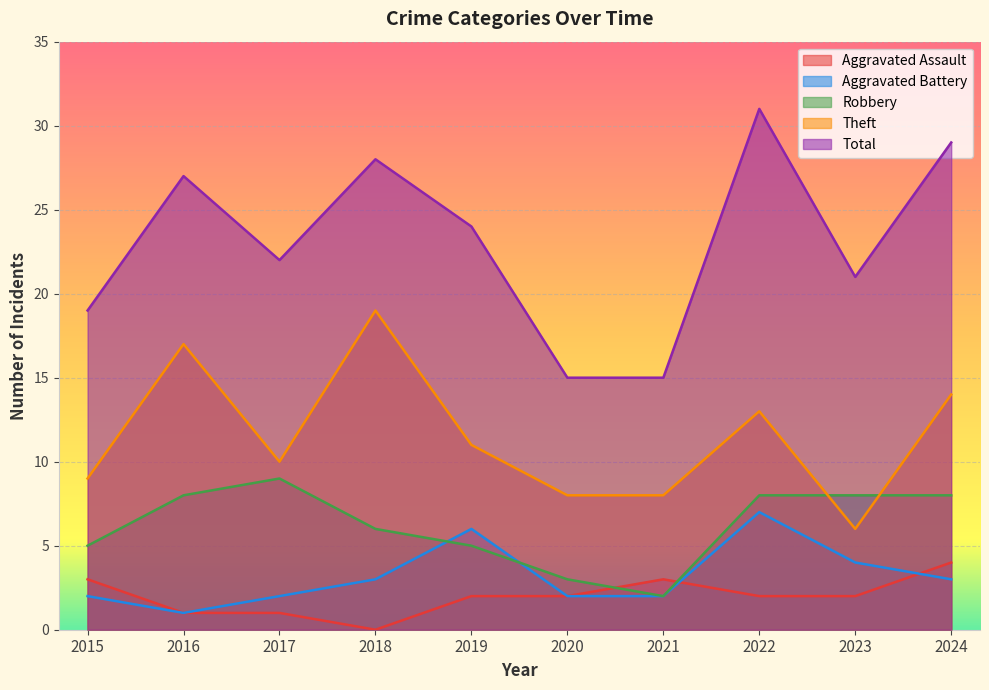

At how many categories does at least one series exceed 7?

10